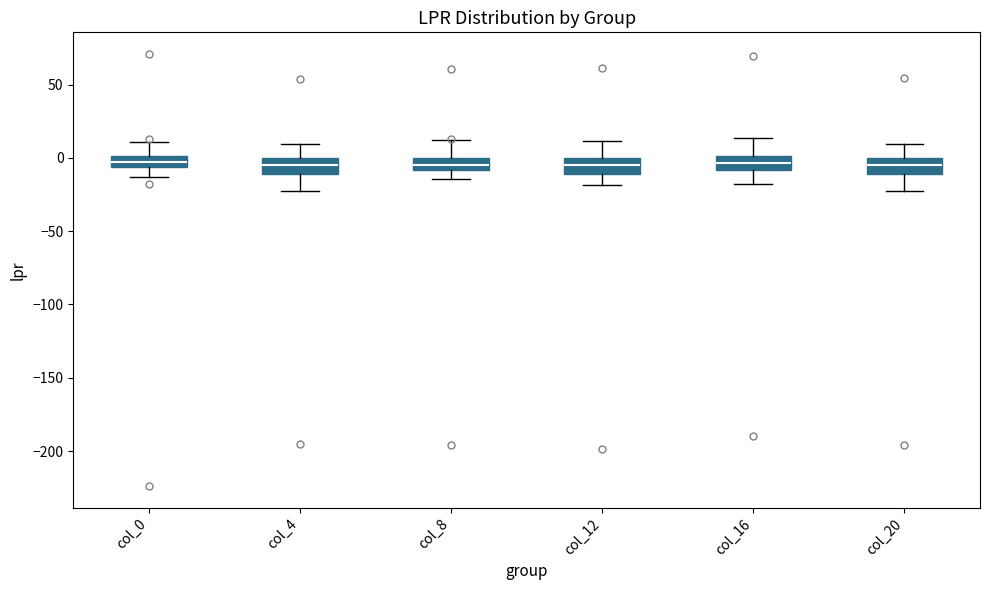

Where does the upper whisker of the box for col_8 end on the y-axis? The values are not printed on the chart, so give them approximately, as read against the axis.

10